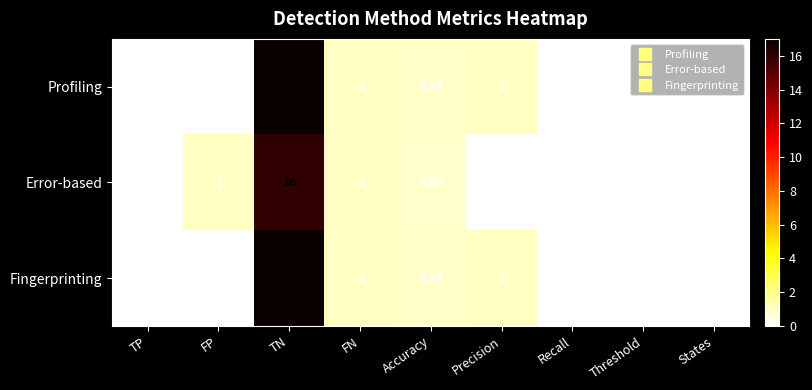

At which category does the chart reach its peak across all series?

TN